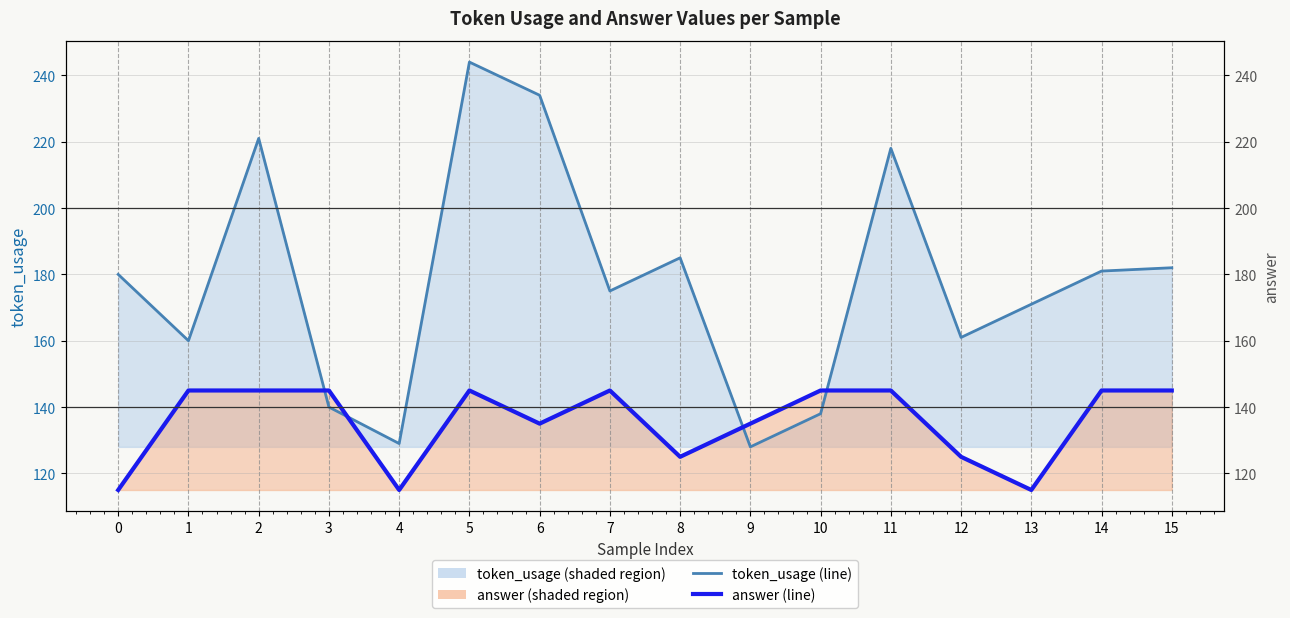

Reading left to right, list all the values displayed in this chart.

token_usage: 180	160	221	140	129	244	234	175	185	128	138	218	161	171	181	182
answer: 115	145	145	145	115	145	135	145	125	135	145	145	125	115	145	145